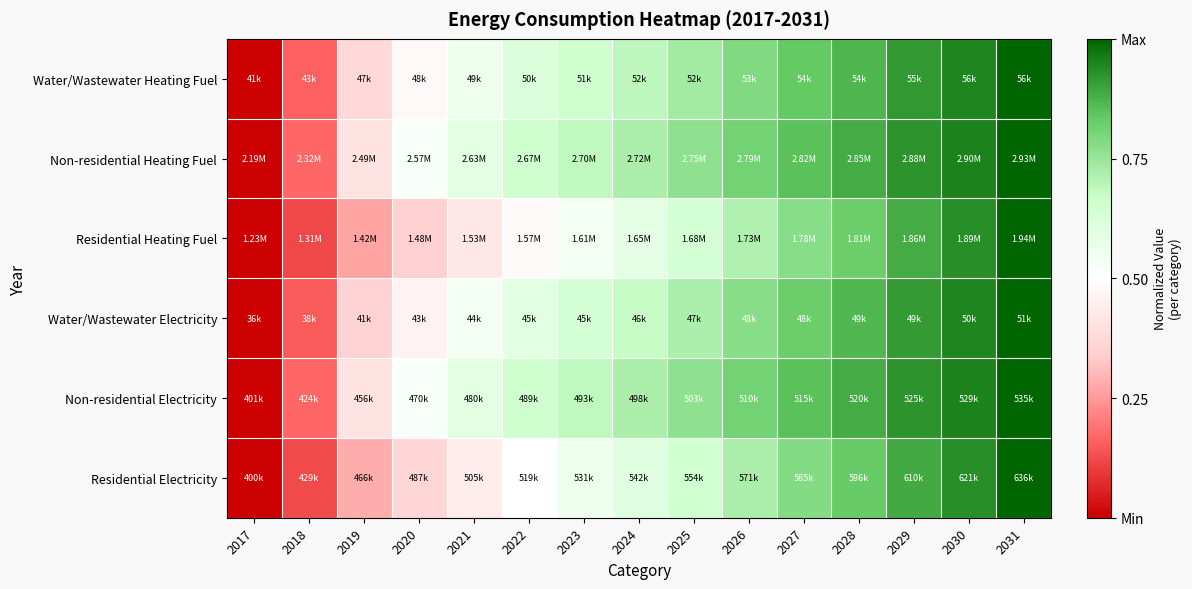

How many series are shown in this chart?

6